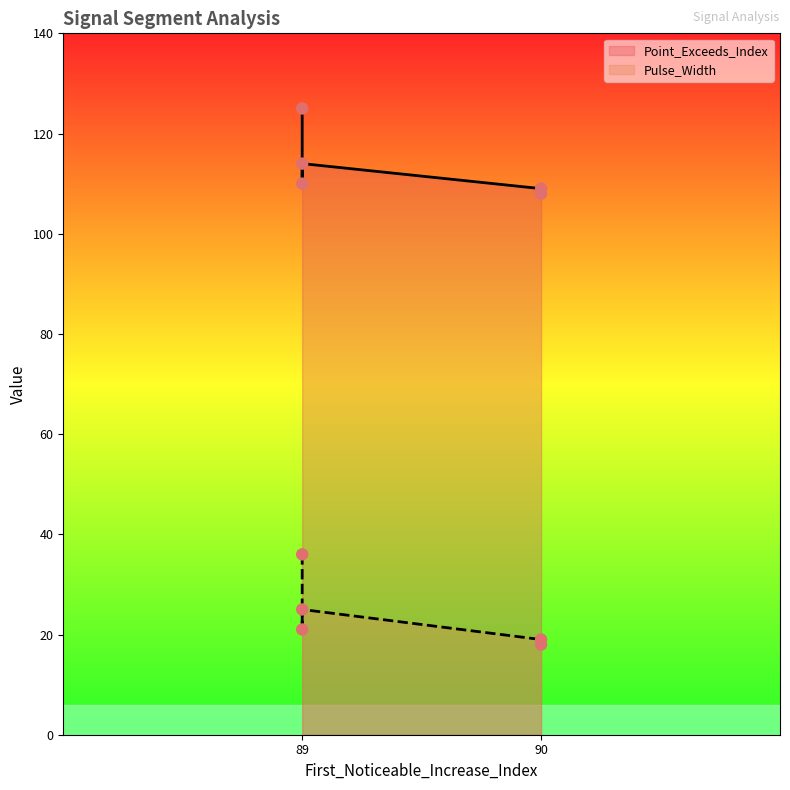

Which series has the largest Y range (max minus min)?

Pulse_Width